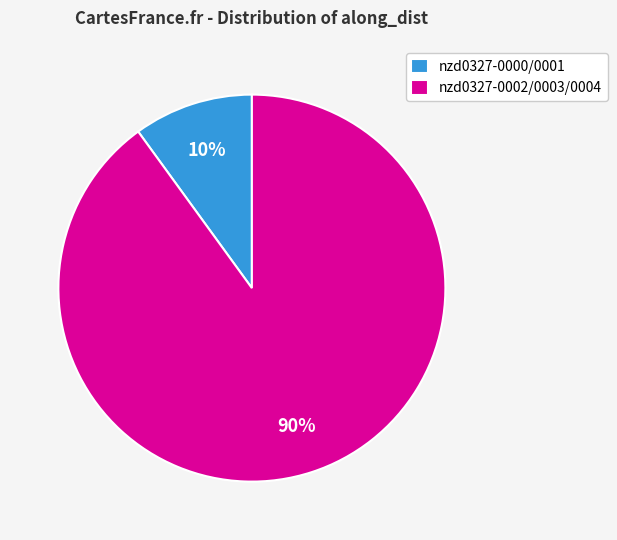

What is the ratio of the value at nzd0327-0002/0003/0004 to the value at nzd0327-0000/0001?

9.0